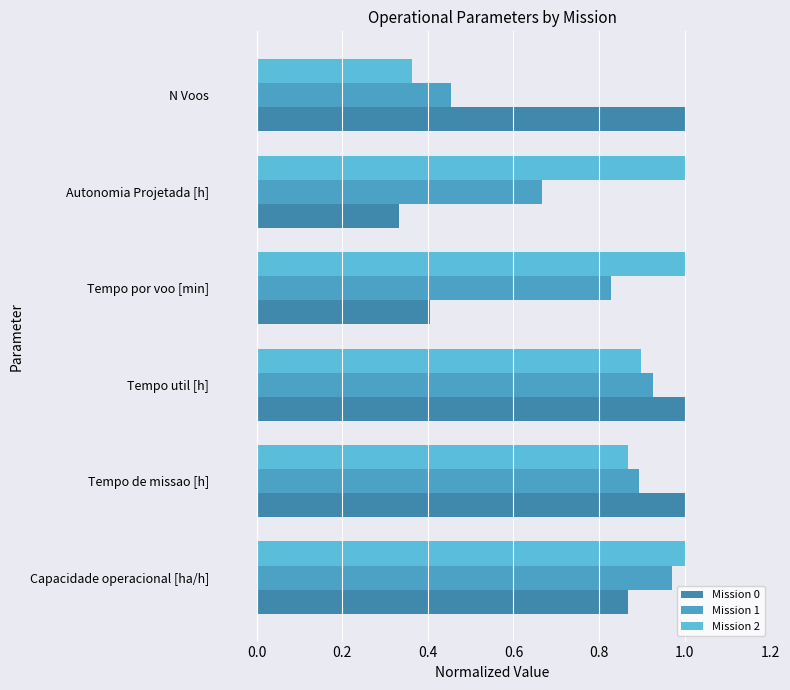

Count the number of categories in the chart.

6